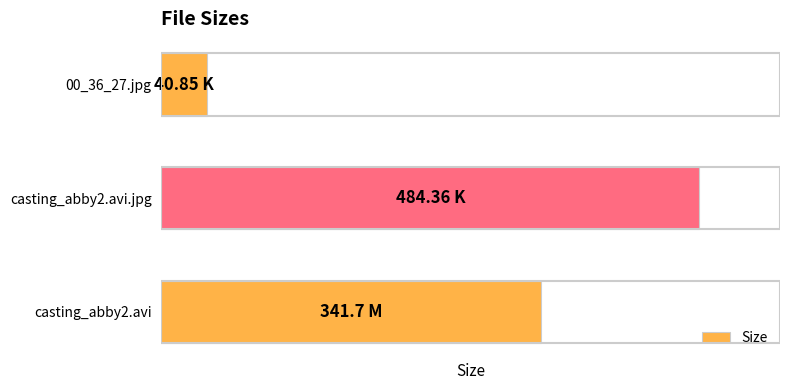

Are the bars horizontal?

Yes